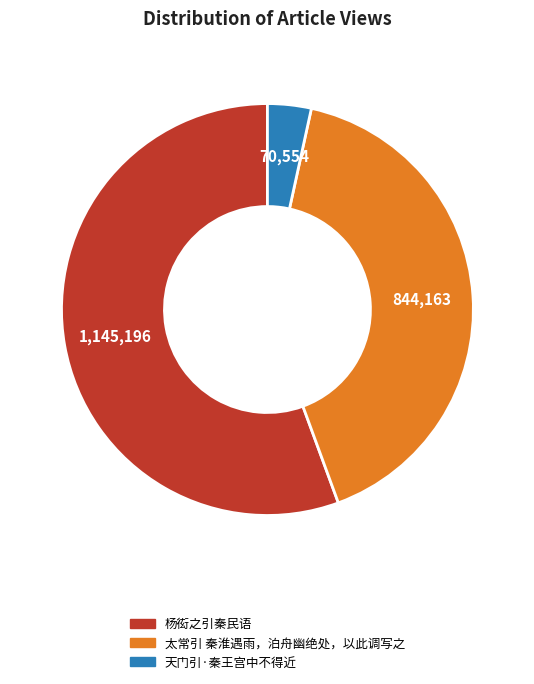

Which category has the biggest portion of the pie?

杨衒之引秦民语